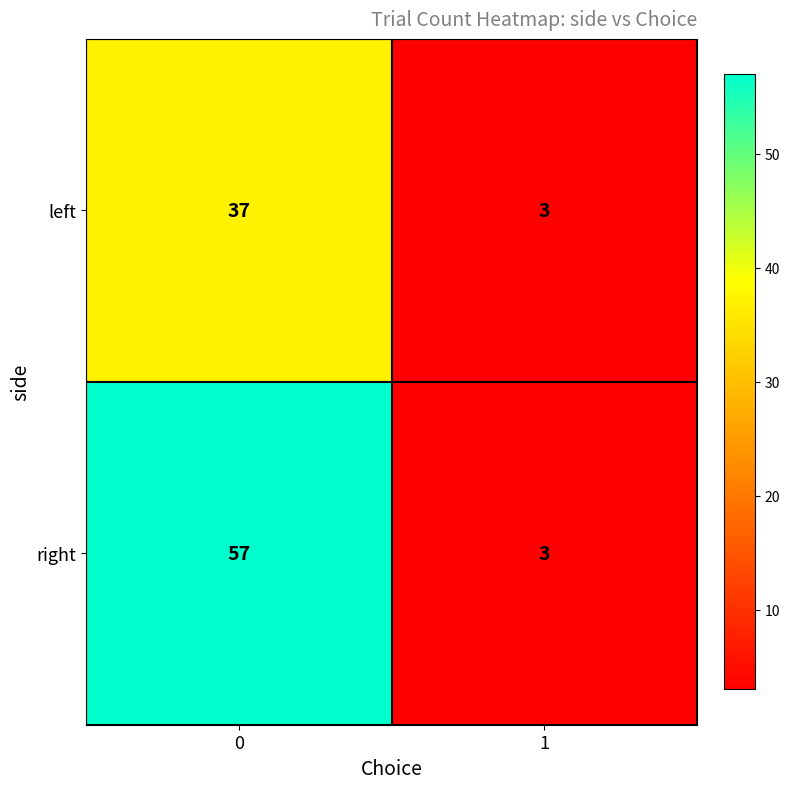

Rank the series by their maximum value, from highest to lowest.

right, left